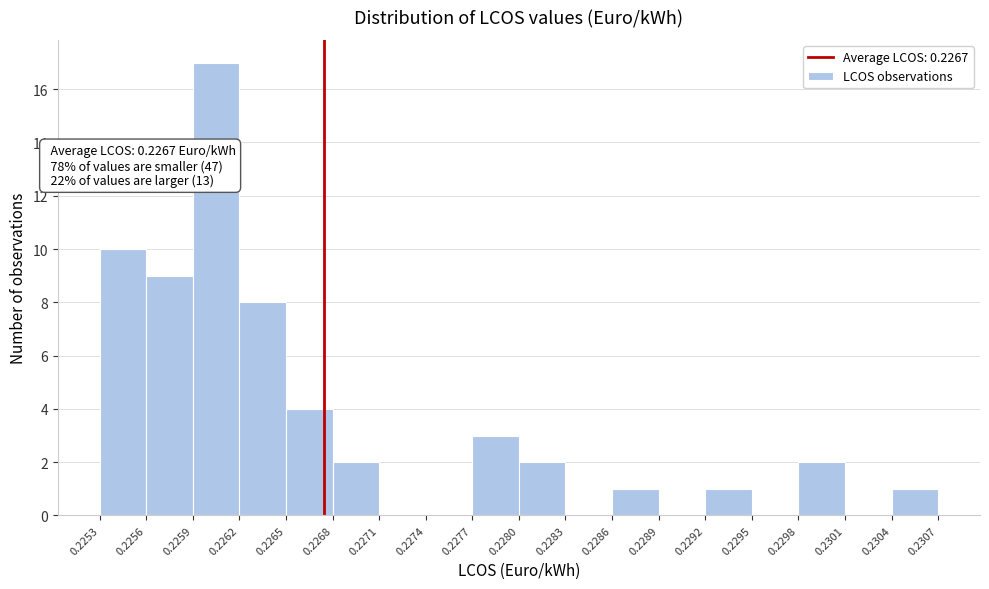

Which range on the x-axis has the tallest bar?

0.2259 to 0.2262